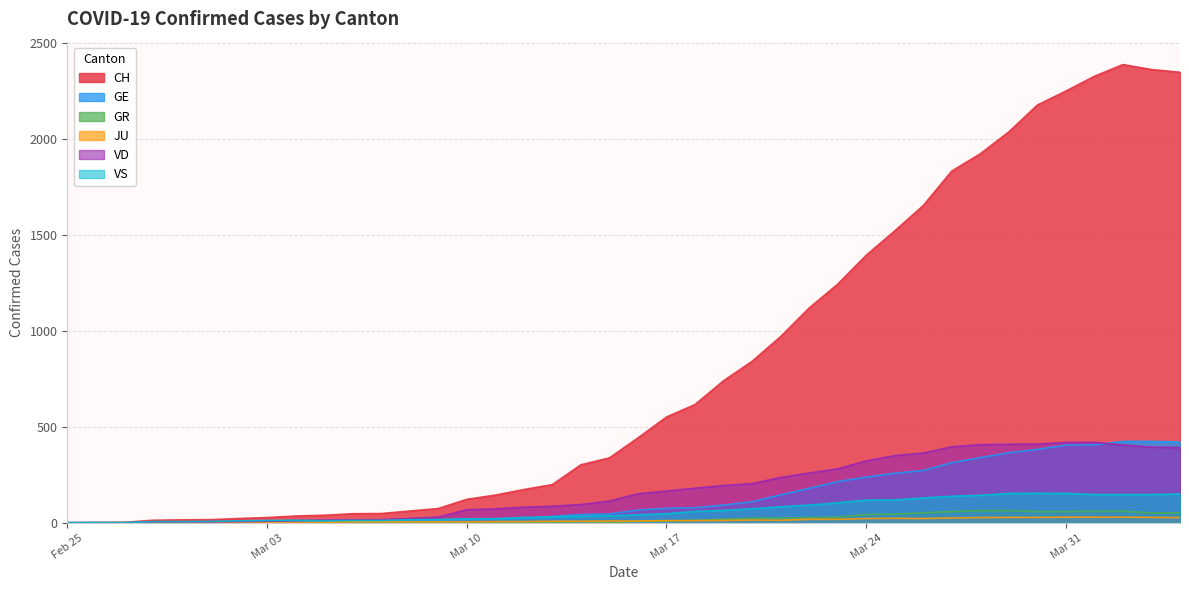

What is the sum of the GE values at 2020-03-08 and 2020-03-14?

52